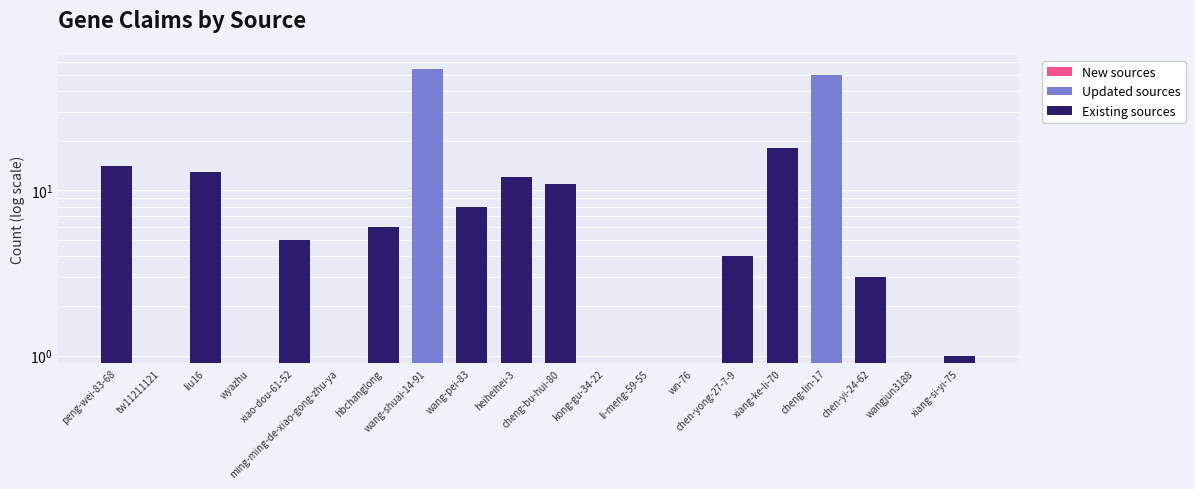

How many data points does each series have?

20